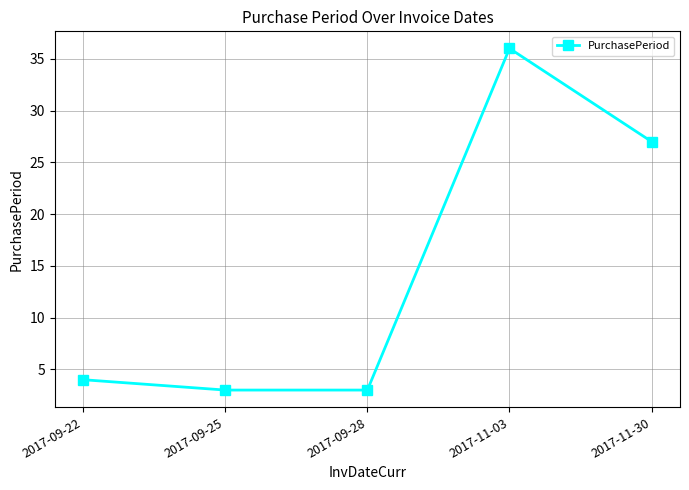

What is the average value?

15